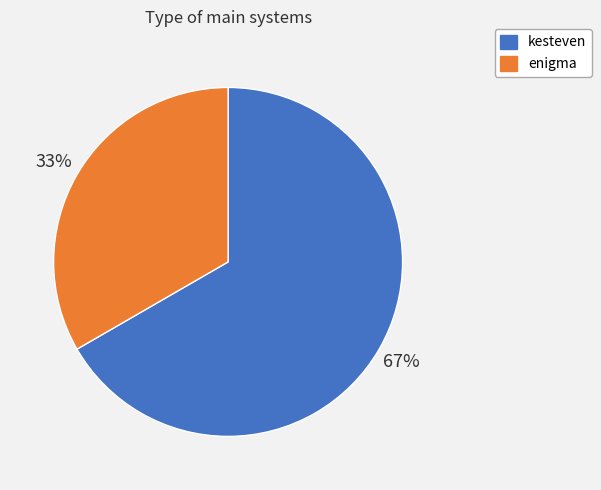

To the nearest percent, what portion does kesteven represent?

67%